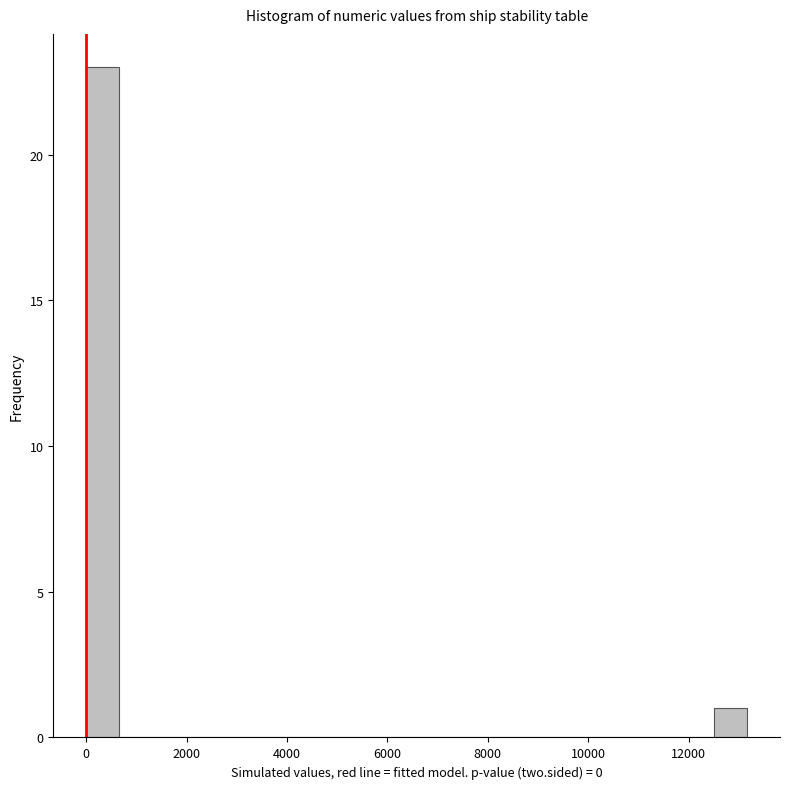

Read against the x-axis, roughly where is the centre of the tallest bar?

400